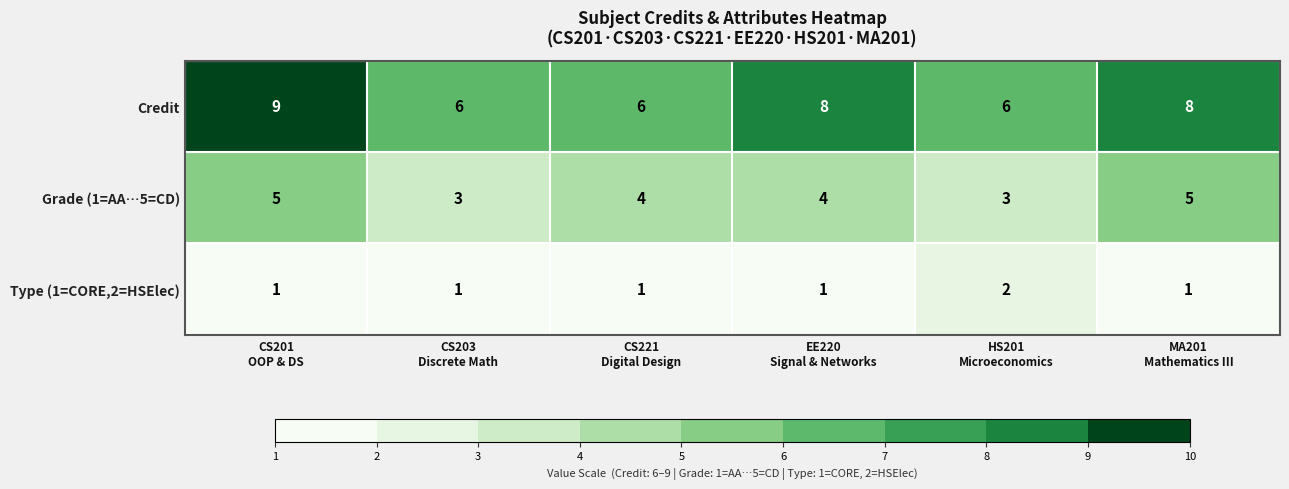

At how many categories does at least one series exceed 7?

3